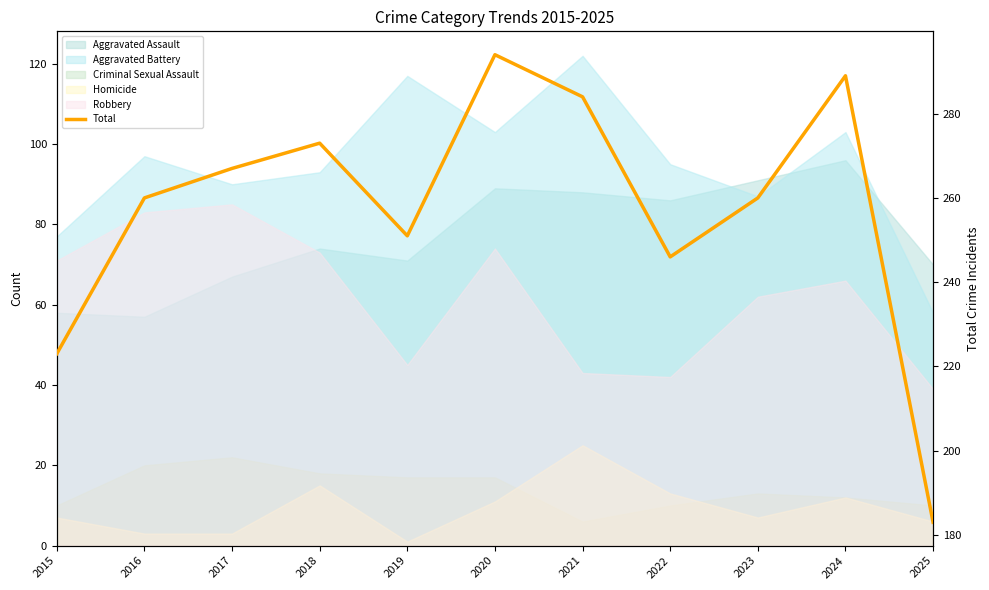

What is the maximum value shown in the chart?

294